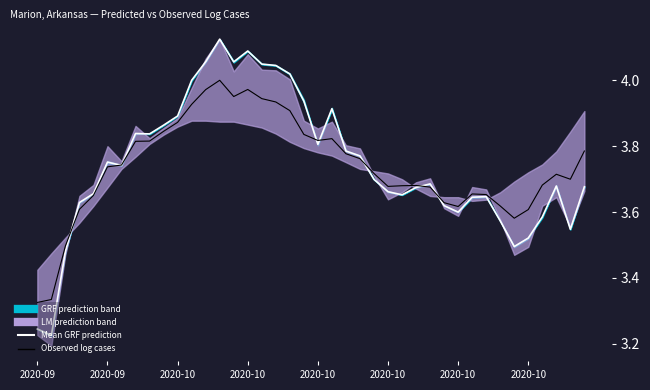

True or false: Observed log cases and Mean GRF prediction cross at least once.

True